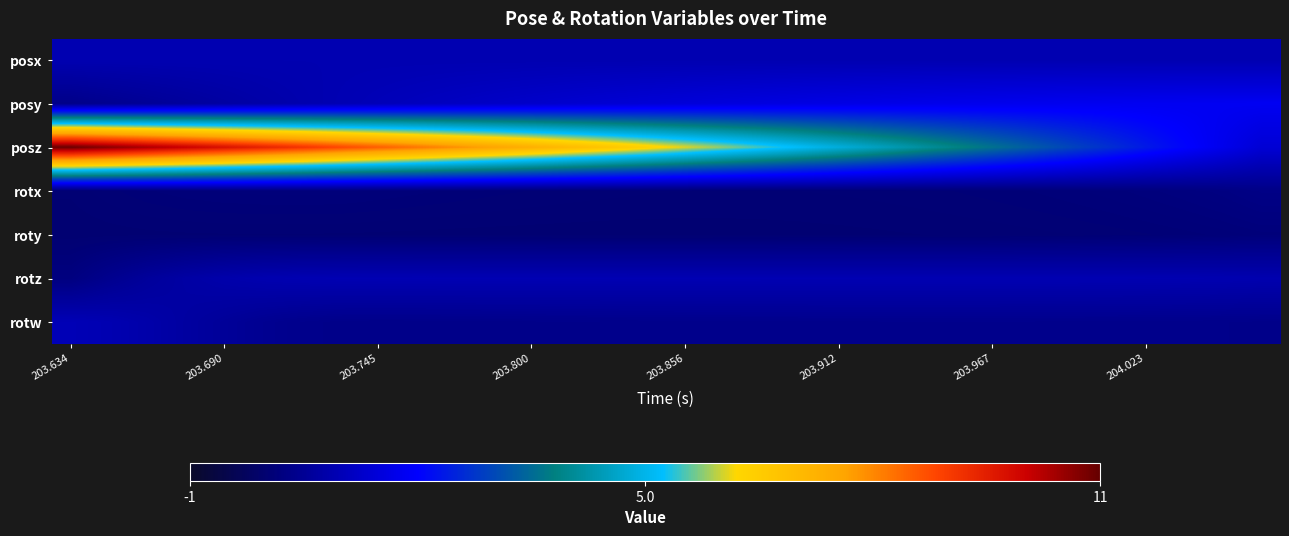

Which category has the lowest value across all series?

203.634